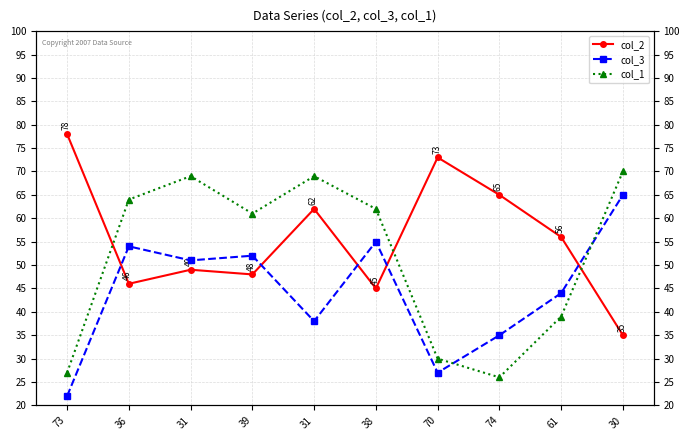

What is the difference between the highest and lowest values at 30?

35